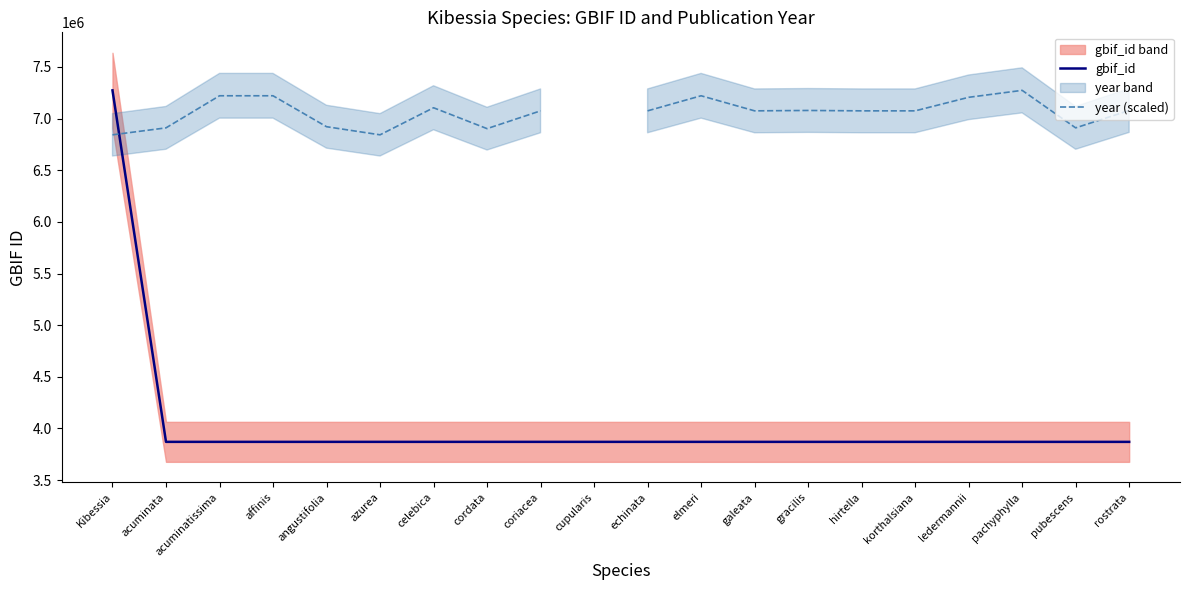

What is the minimum value for gbif_id?

3870566